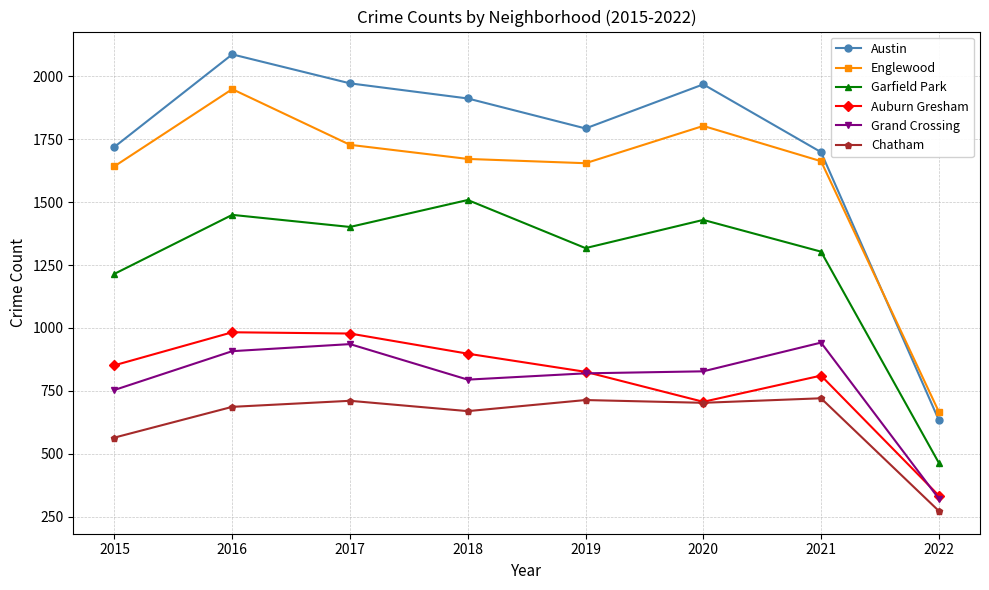

What is the value of the Auburn Gresham point at the 8th from the left?

335